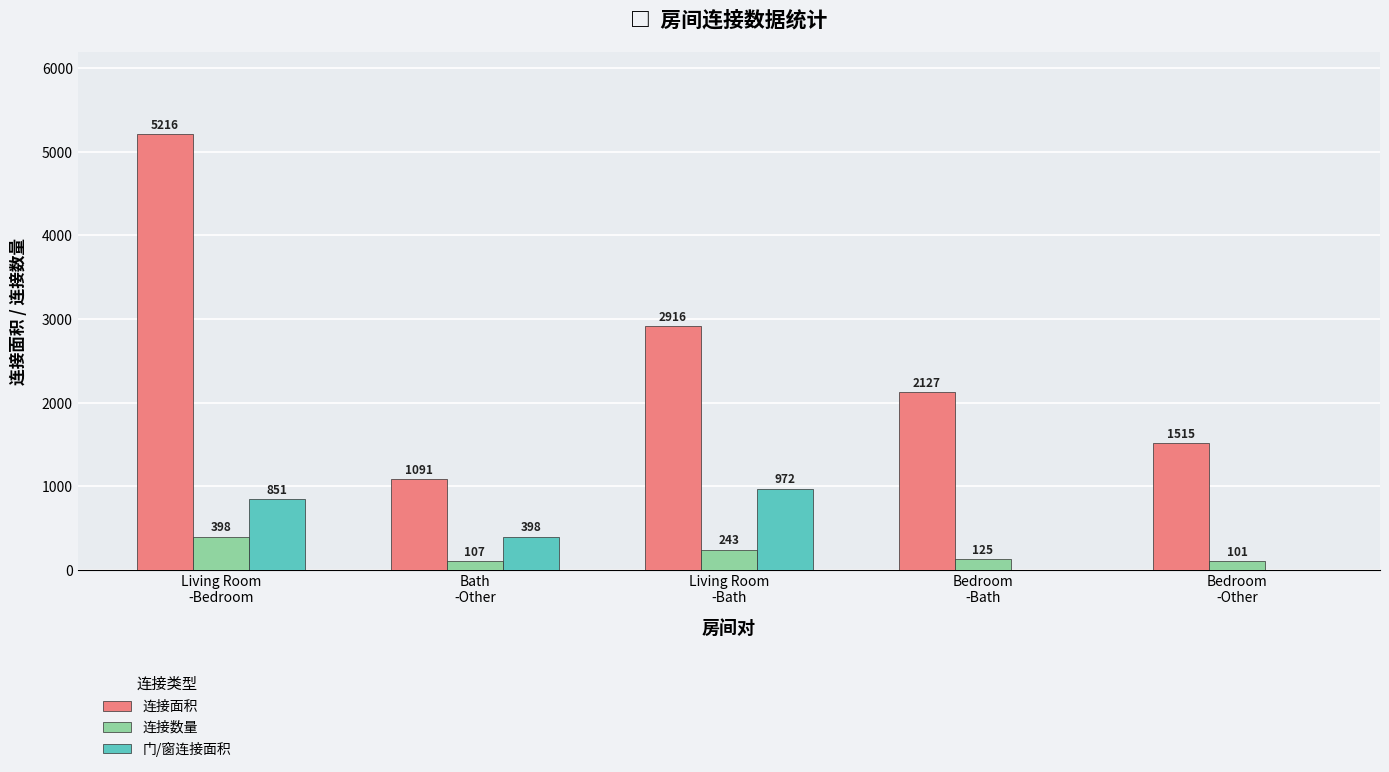

Reading right to left, what are all the values shown in this chart?

连接面积: 1515	2127	2916	1091	5216
连接数量: 101	125	243	107	398
门/窗连接面积: 0	0	972	398	851